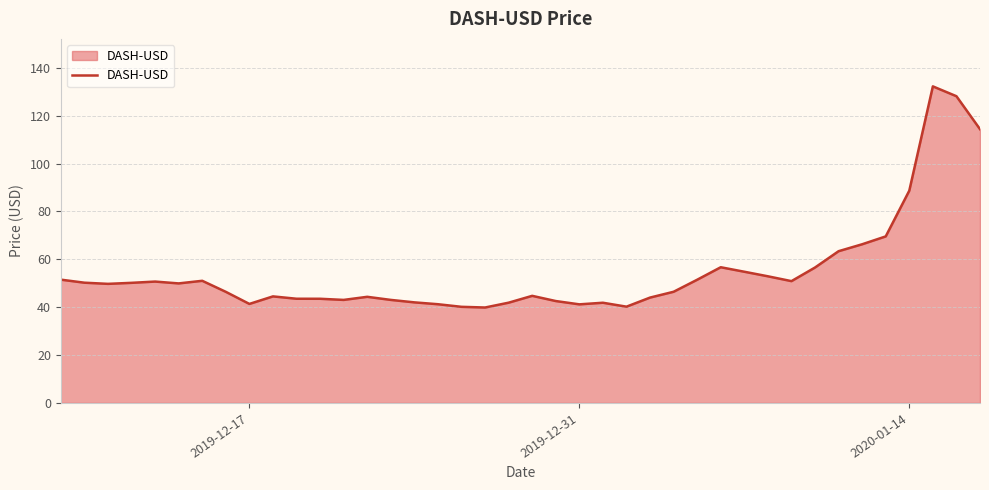

What is the greatest value displayed?

132.3